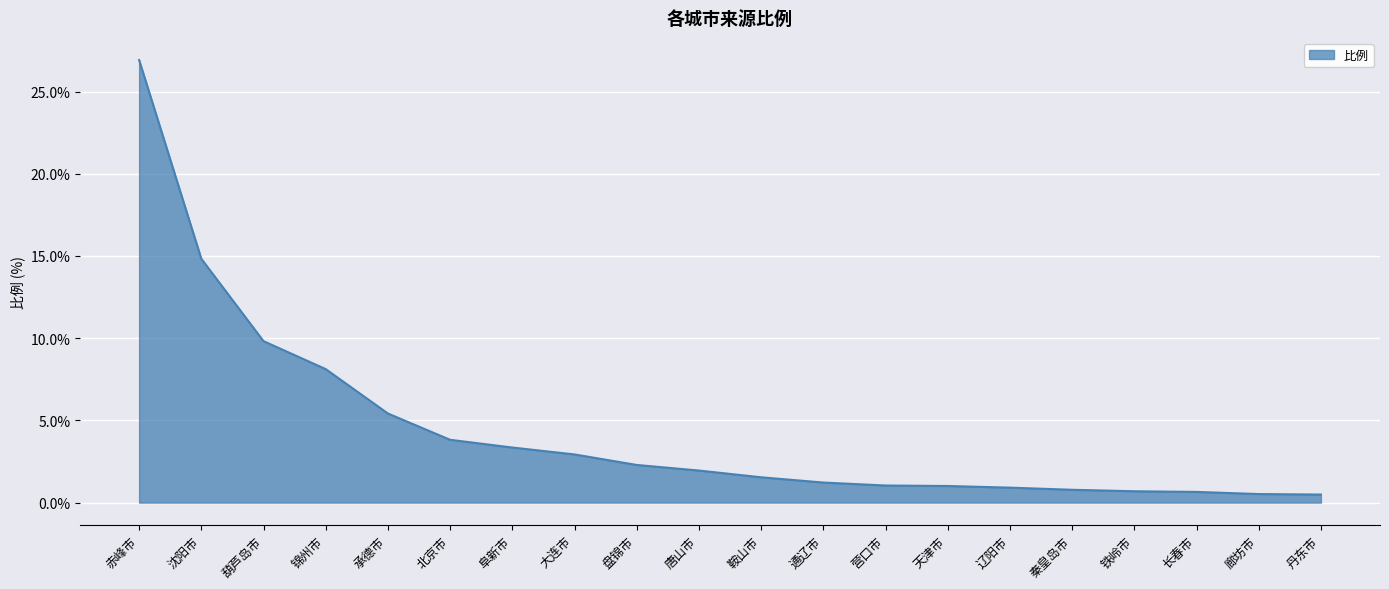

The value at 唐山市 is 1.9. True or false?

True